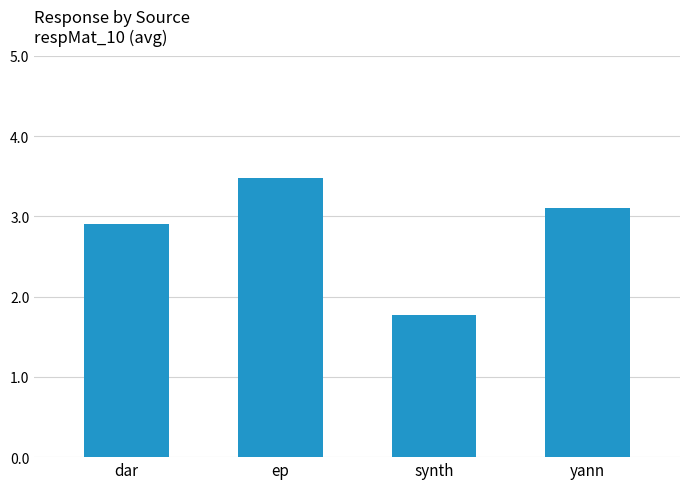

Reading right to left, what are all the values shown in this chart?

3.1	1.8	3.5	2.9